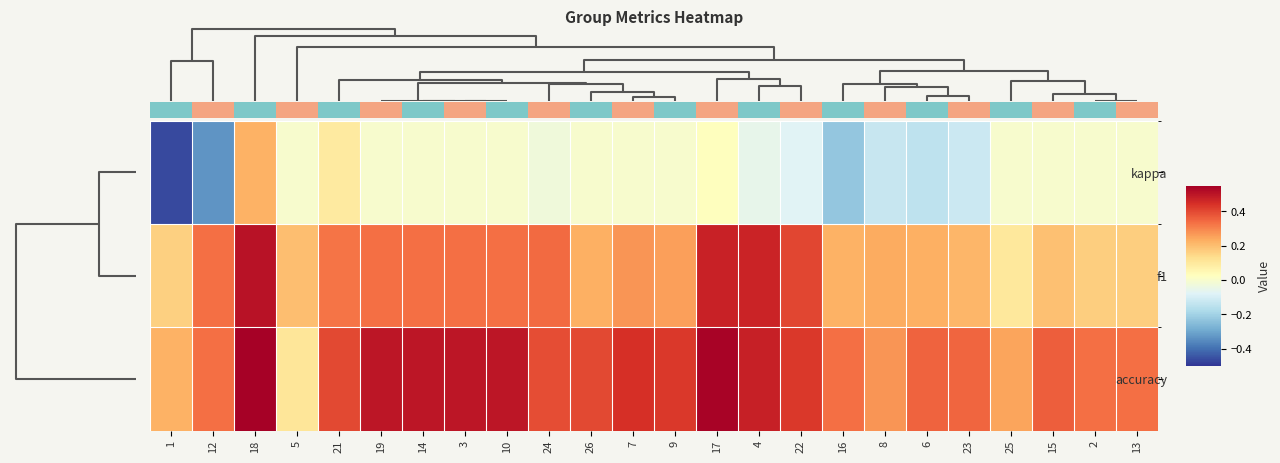

Reading left to right, extract all data points from this chart.

kappa: 1=-0.5	12=-0.3	18=0.2	5=0.0	21=0.1	19=0.0	14=0.0	3=0.0	10=0.0	24=-0.0	26=0.0	7=0.0	9=0.0	17=0.0	4=-0.1	22=-0.1	16=-0.2	8=-0.1	6=-0.1	23=-0.1	25=0.0	15=0.0	2=0.0	13=0.0
f1: 1=0.2	12=0.3	18=0.5	5=0.2	21=0.3	19=0.3	14=0.3	3=0.3	10=0.3	24=0.3	26=0.2	7=0.3	9=0.3	17=0.5	4=0.5	22=0.4	16=0.2	8=0.2	6=0.2	23=0.2	25=0.1	15=0.2	2=0.2	13=0.2
accuracy: 1=0.2	12=0.3	18=0.5	5=0.1	21=0.4	19=0.5	14=0.5	3=0.5	10=0.5	24=0.4	26=0.4	7=0.4	9=0.4	17=0.5	4=0.5	22=0.4	16=0.3	8=0.3	6=0.4	23=0.4	25=0.2	15=0.4	2=0.3	13=0.3